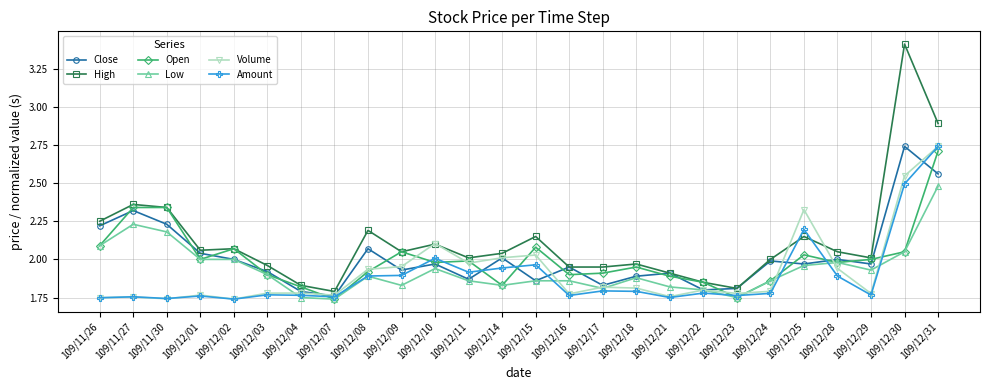

True or false: High and Amount intersect in this chart.

True